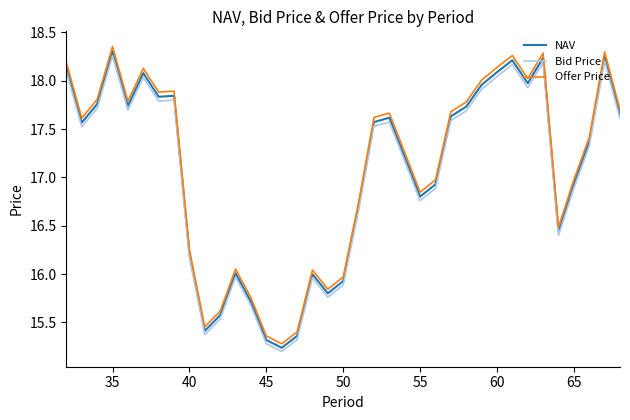

True or false: NAV and Offer Price intersect in this chart.

False